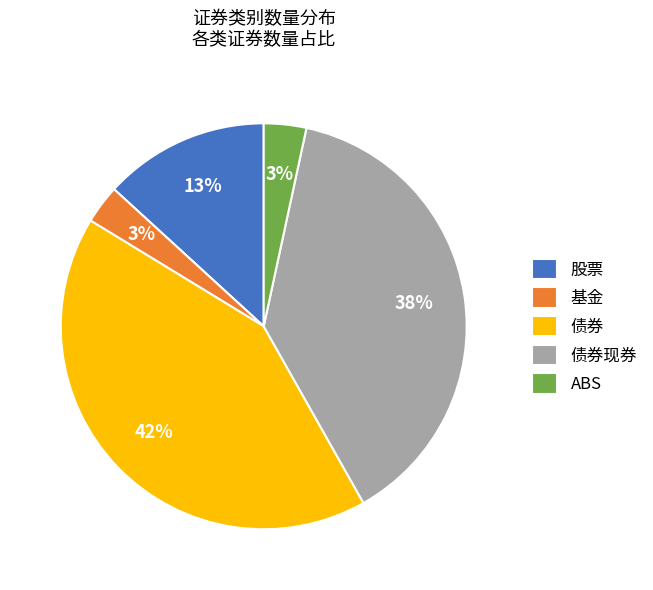

Does 债券 account for over 50% of the chart?

No